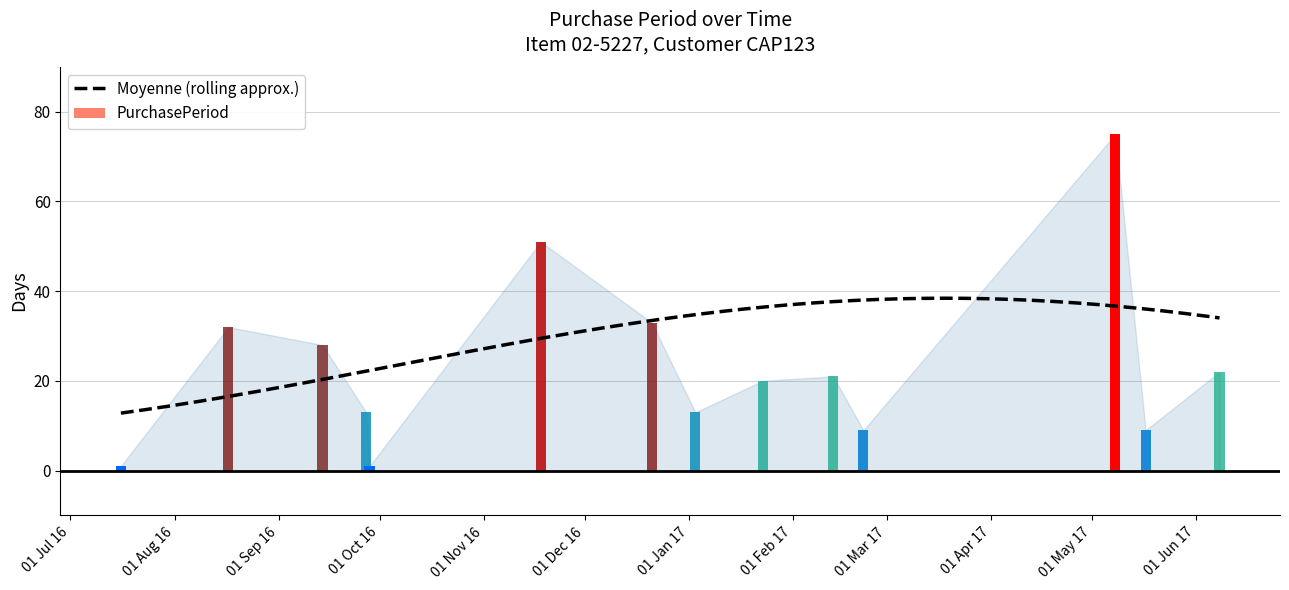

Which category has the lowest value across all series?

2016-07-16